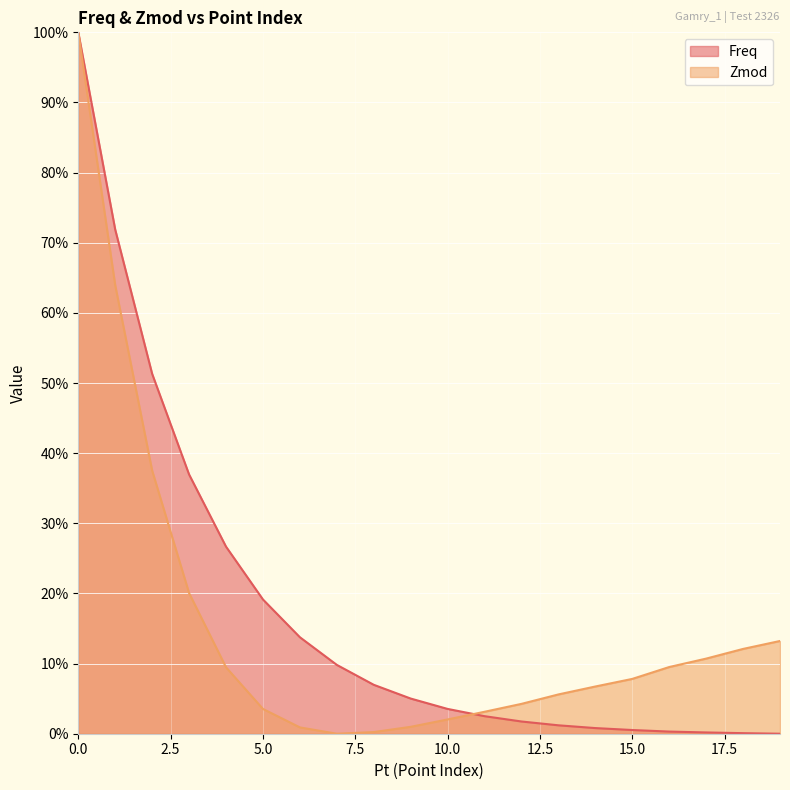

Rank the categories by Zmod value from lowest to highest.

7, 8, 6, 9, 10, 11, 5, 12, 13, 14, 15, 4, 16, 17, 18, 19, 3, 2, 1, 0